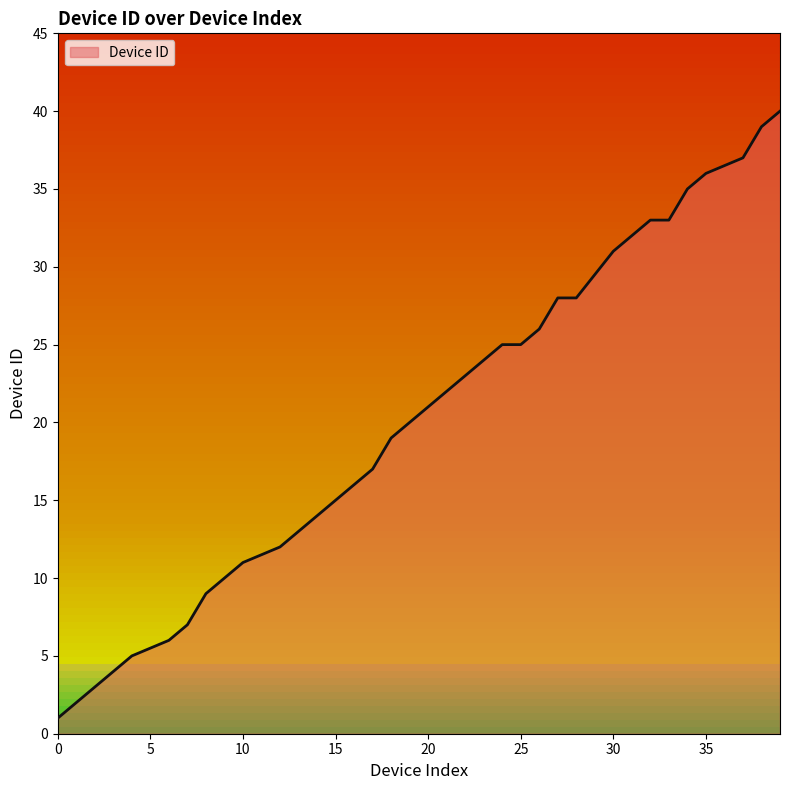

Rank the categories by value from lowest to highest.

0, 2, 4, 6, 7, 8, 10, 12, 14, 15, 16, 17, 18, 19, 20, 22, 23, 24, 25, 26, 27, 28, 30, 31, 32, 33, 34, 35, 37, 38, 39